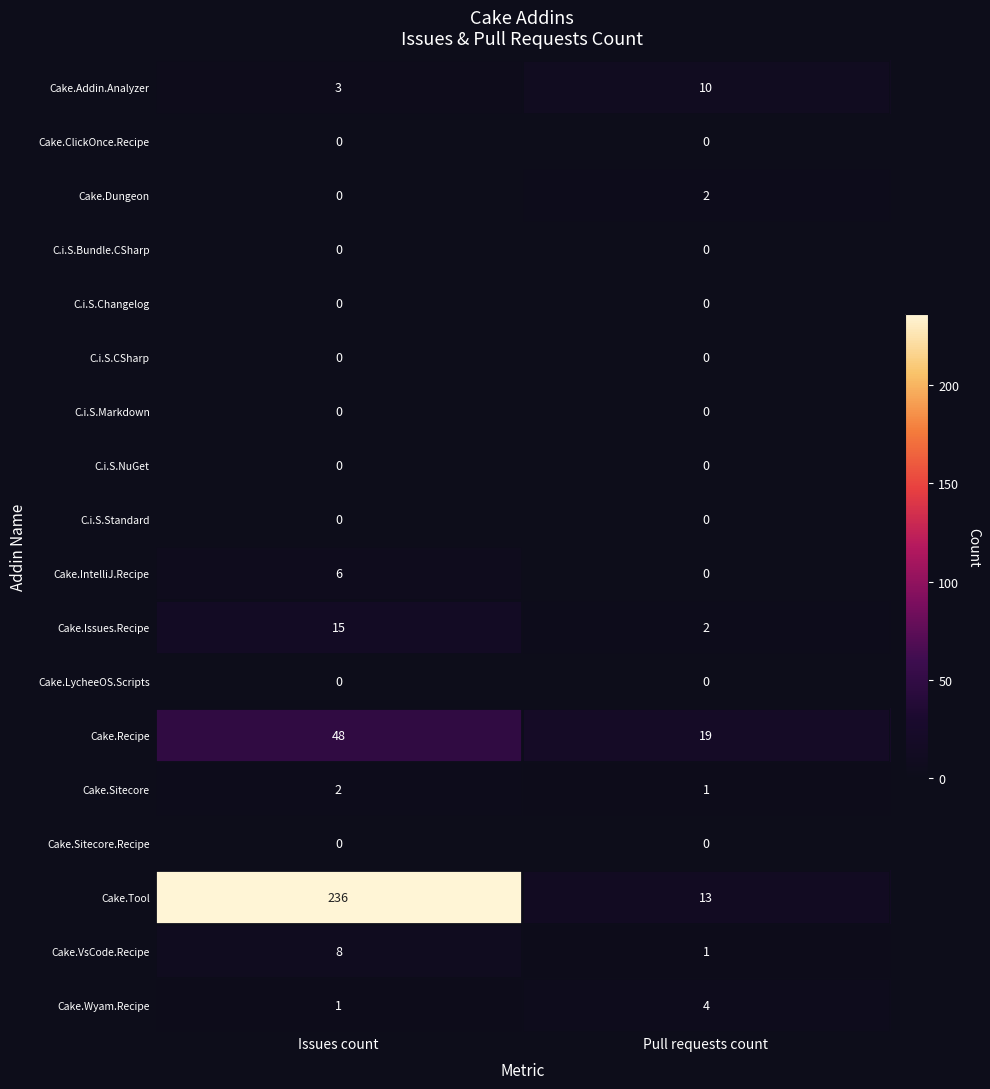

What is the spread (max minus min) of values at Pull requests count?

19